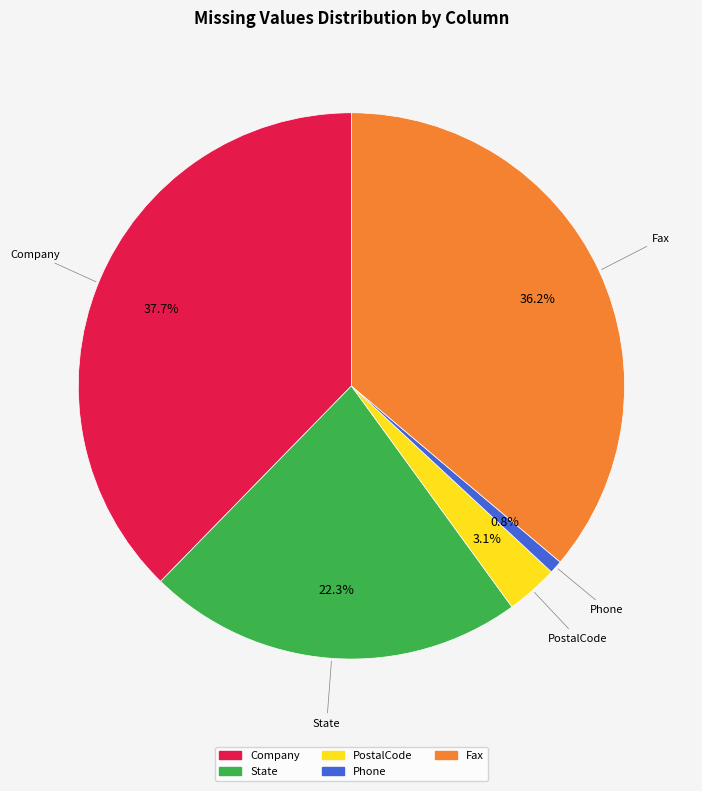

Rank the categories by value from highest to lowest.

Company, Fax, State, PostalCode, Phone